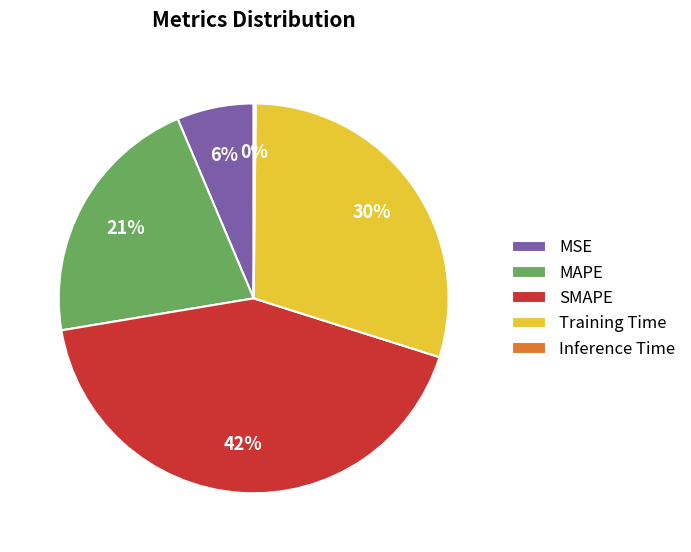

Is MSE the majority of the pie?

No